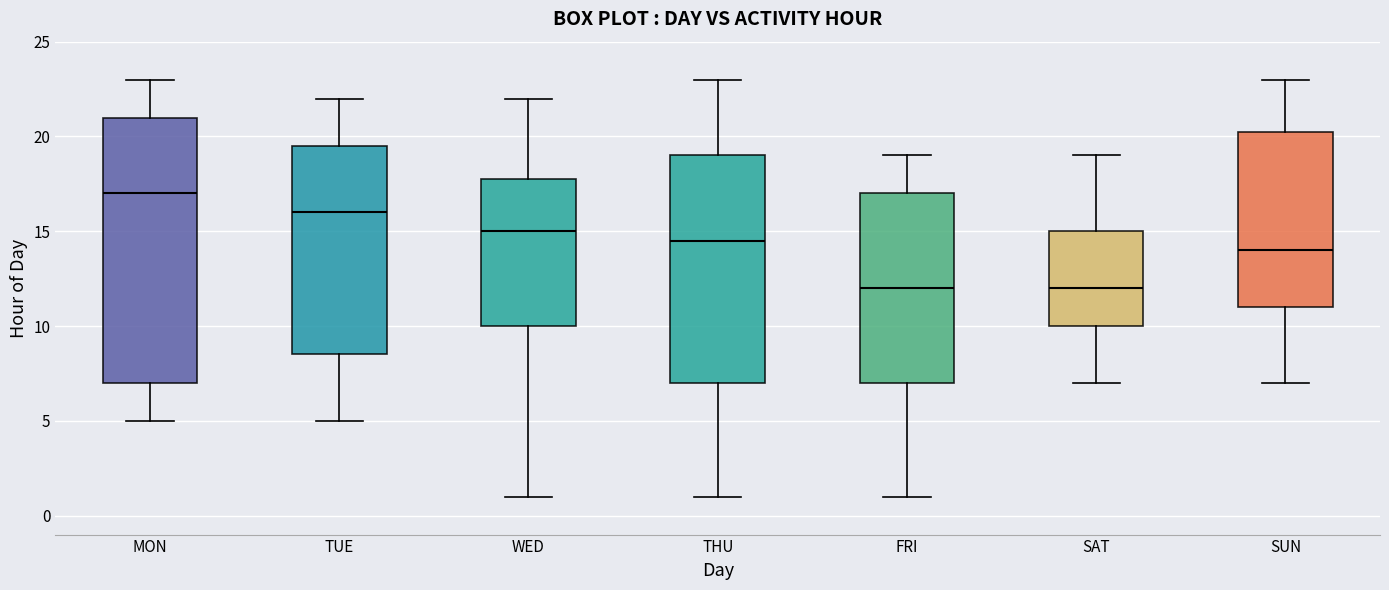

Reading left to right, transcribe this box plot: for each box, give where its median line is, the range the box spans, and where its two whiskers end, as read against the y-axis. The values are not printed on the chart, so give them approximately, as read against the axis.

MON: median 17.0, box 7.0 to 21.0, whiskers 5.0 to 23.0
TUE: median 16.0, box 8.5 to 19.5, whiskers 5.0 to 22.0
WED: median 15.0, box 10.0 to 18.0, whiskers 1.0 to 22.0
THU: median 14.5, box 7.0 to 19.0, whiskers 1.0 to 23.0
FRI: median 12.0, box 7.0 to 17.0, whiskers 1.0 to 19.0
SAT: median 12.0, box 10.0 to 15.0, whiskers 7.0 to 19.0
SUN: median 14.0, box 11.0 to 20.5, whiskers 7.0 to 23.0